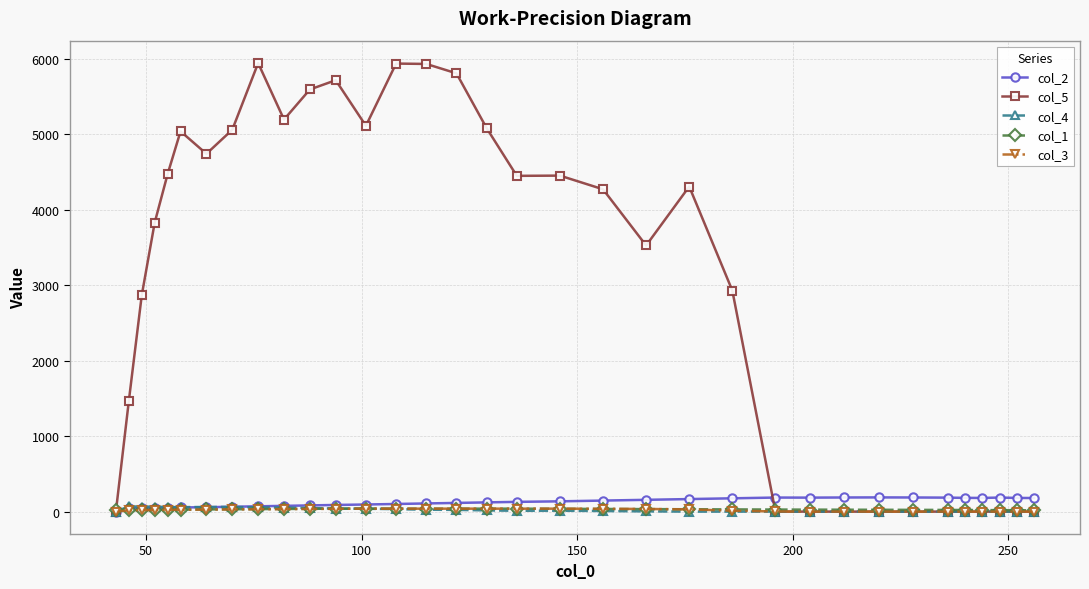

Which series has the widest spread of values?

col_5